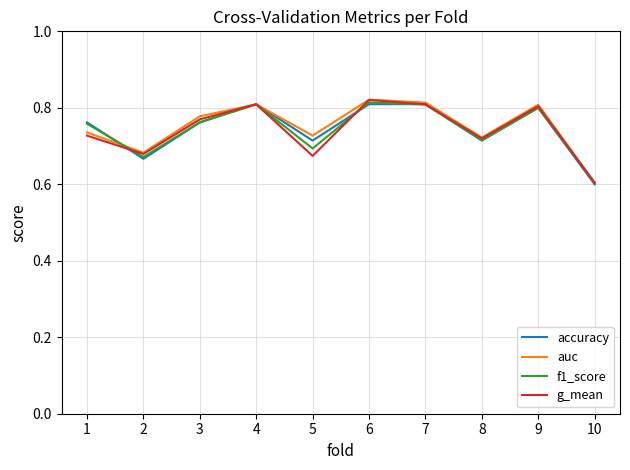

What is the lowest value of the f1_score series?

0.6